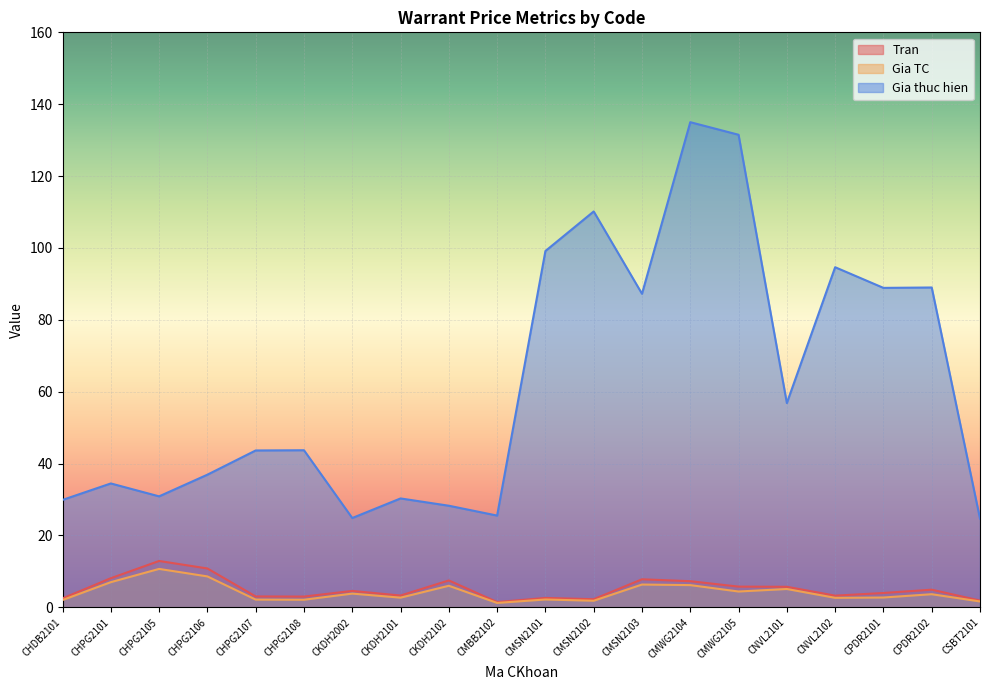

In Gia TC, how many points are lower than both neighbors (excluding endpoints)?

6